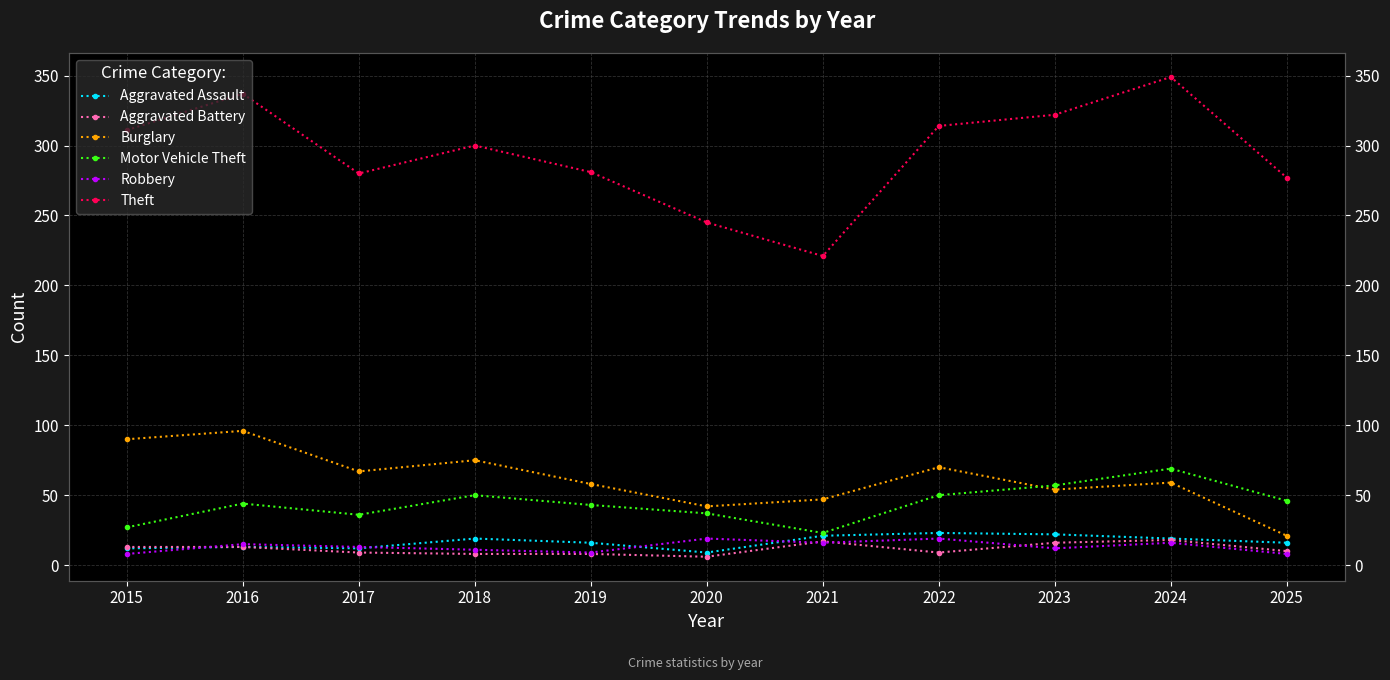

Rank the categories by Robbery value from highest to lowest.

2020, 2022, 2021, 2024, 2016, 2017, 2023, 2018, 2019, 2015, 2025